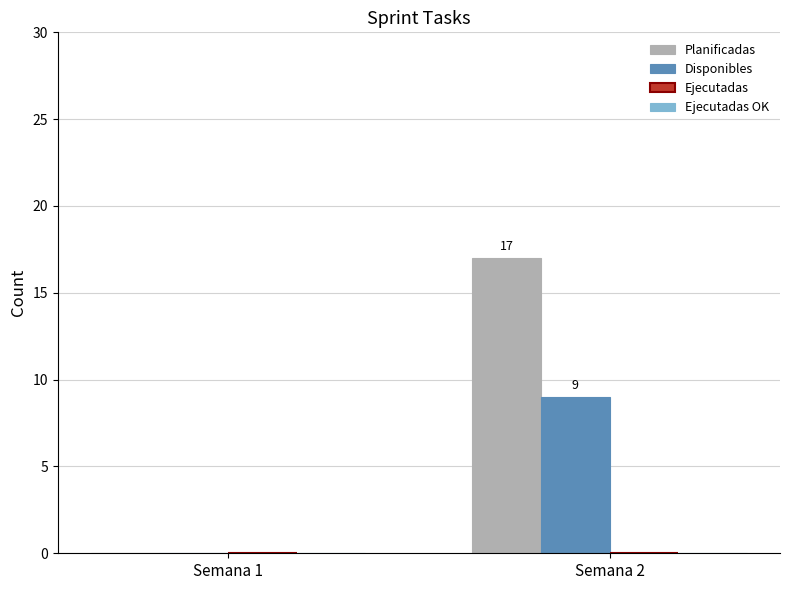

How many series are shown in this chart?

2